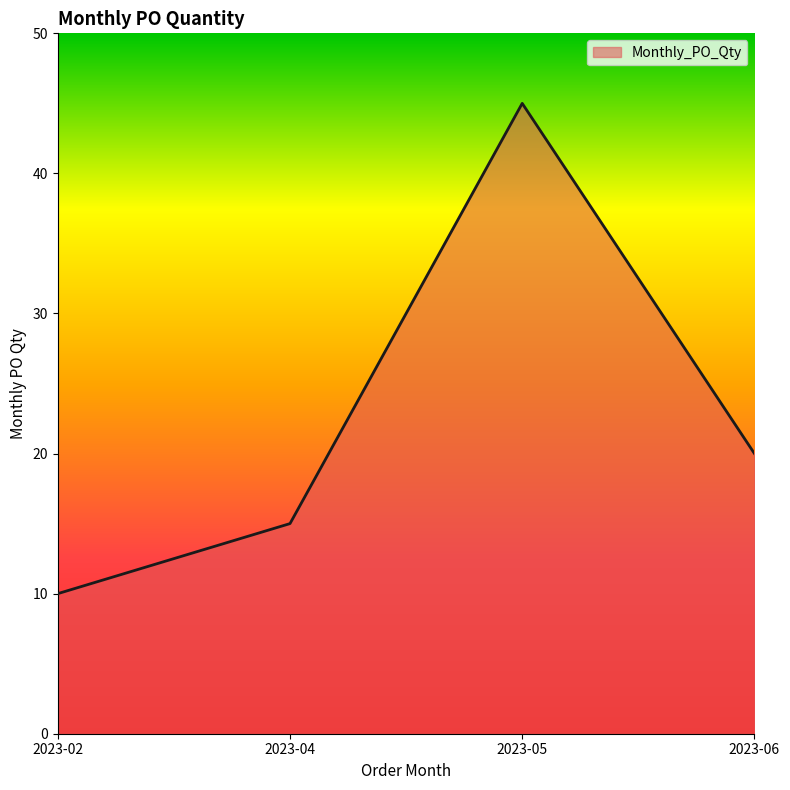

How many interior local peaks (higher than both neighbors) does the data have?

1